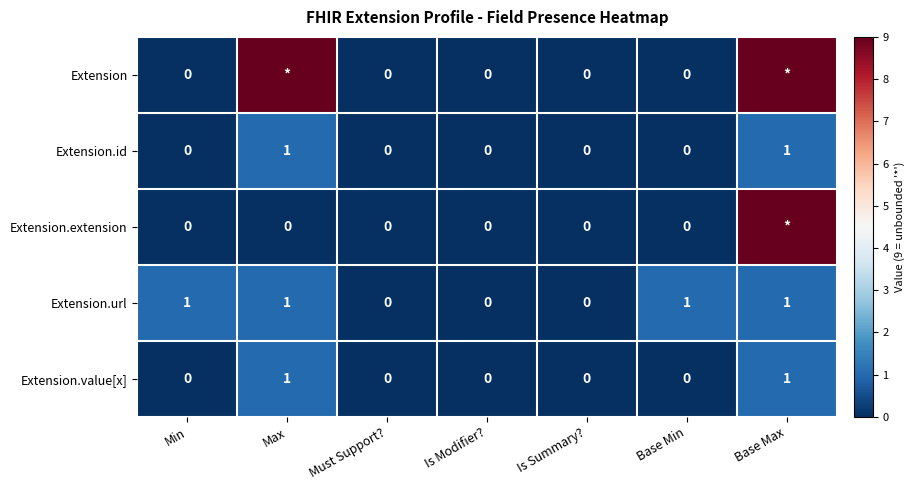

Is the value of Extension.value[x] at Max greater than the value of Extension.id at Is Summary??

Yes